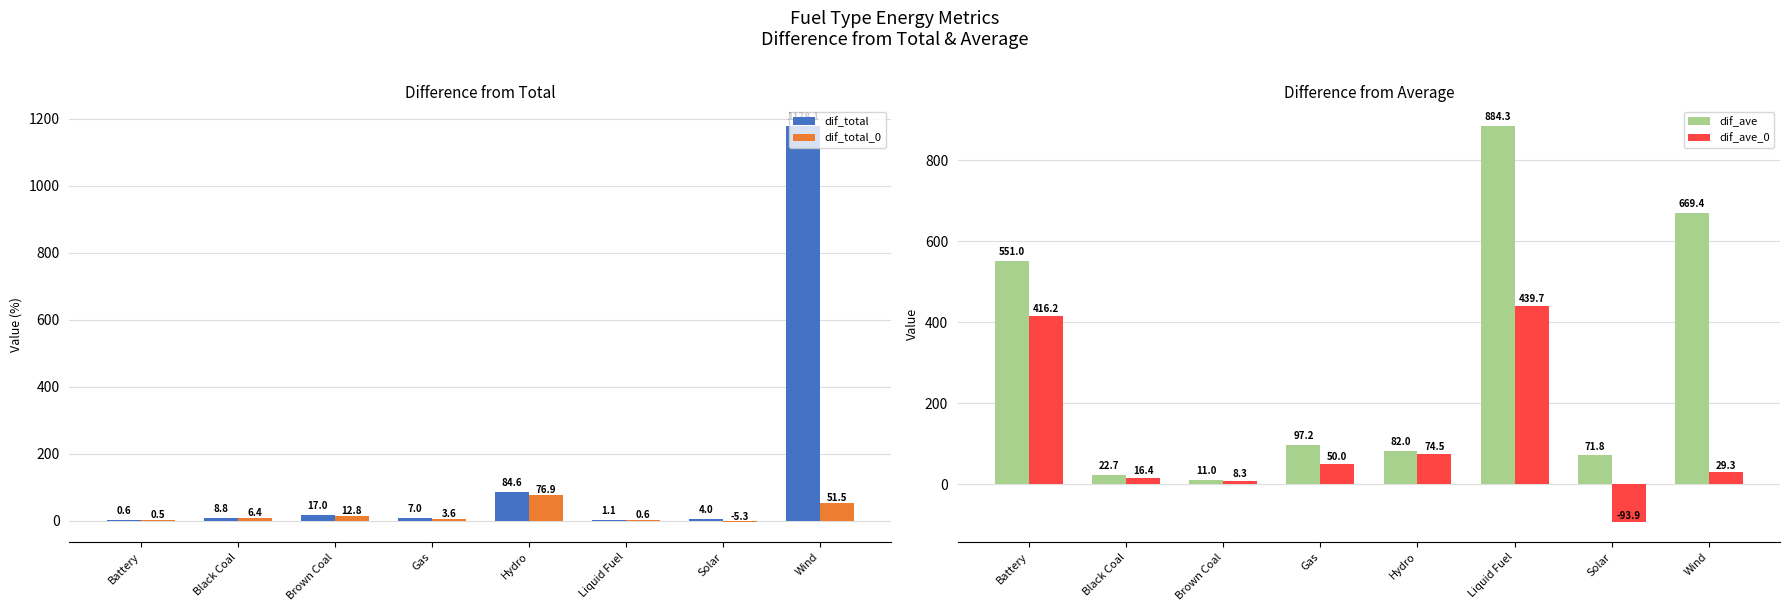

Which series has the widest spread of values?

dif_total